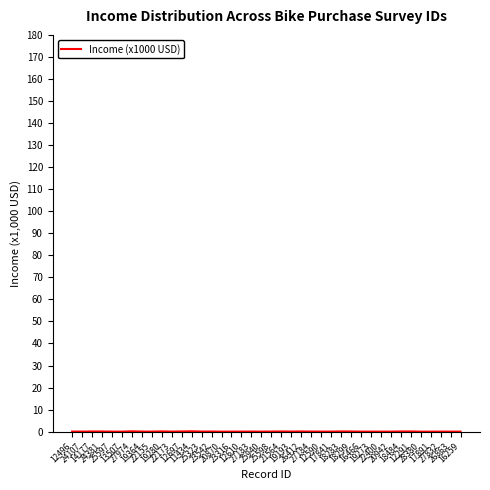

The chart shows a value of 0.0 at 12610. True or false?

False